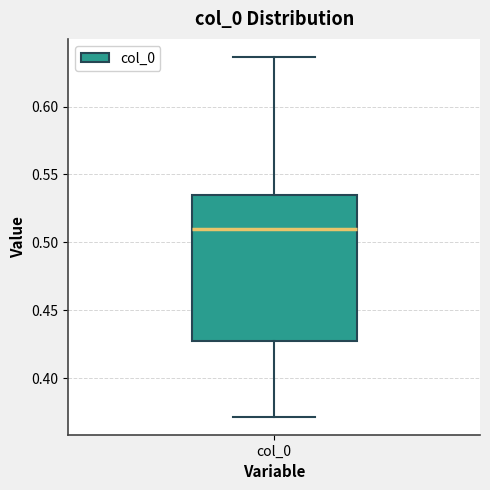

Transcribe this box plot: give where the median line is, the range the box spans, and where the two whiskers end, as read against the y-axis. The values are not printed on the chart, so give them approximately, as read against the axis.

median 0.510, box 0.425 to 0.535, whiskers 0.370 to 0.635